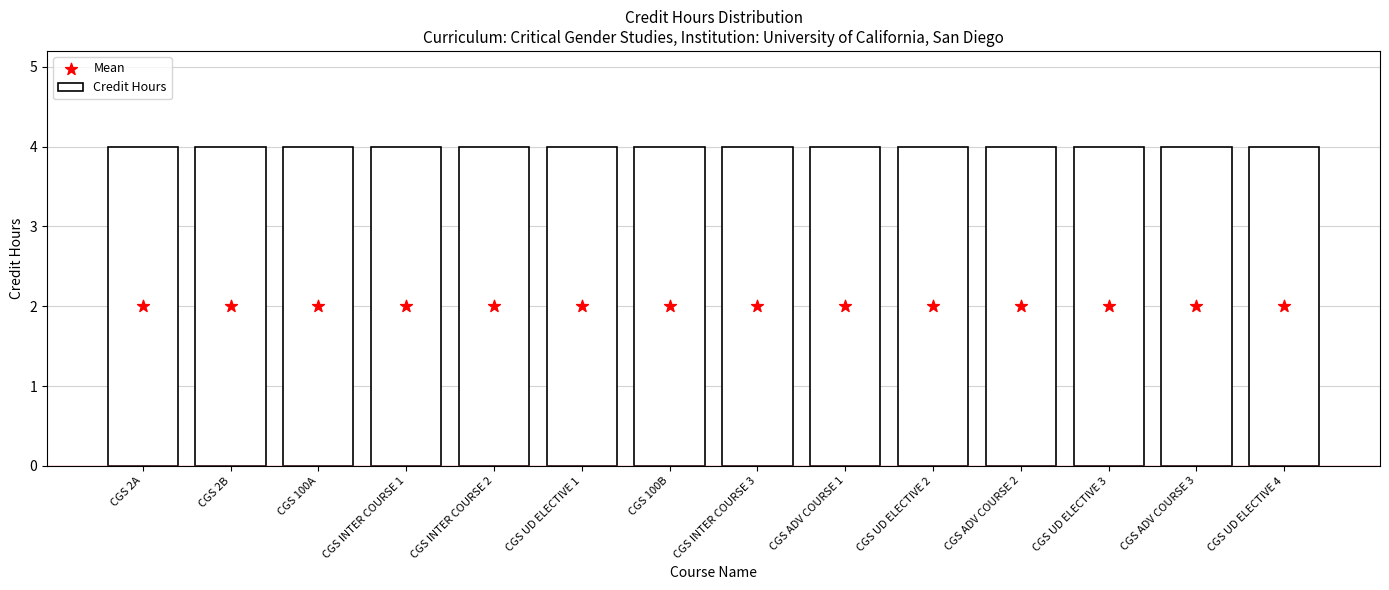

Which series has the widest spread of Y values?

Credit Hours